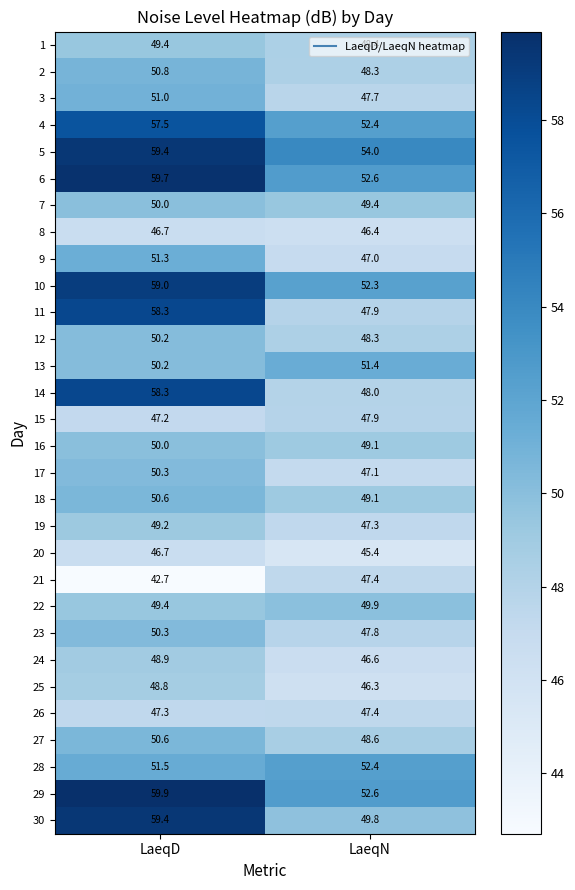

What is the maximum value for 23?

50.3